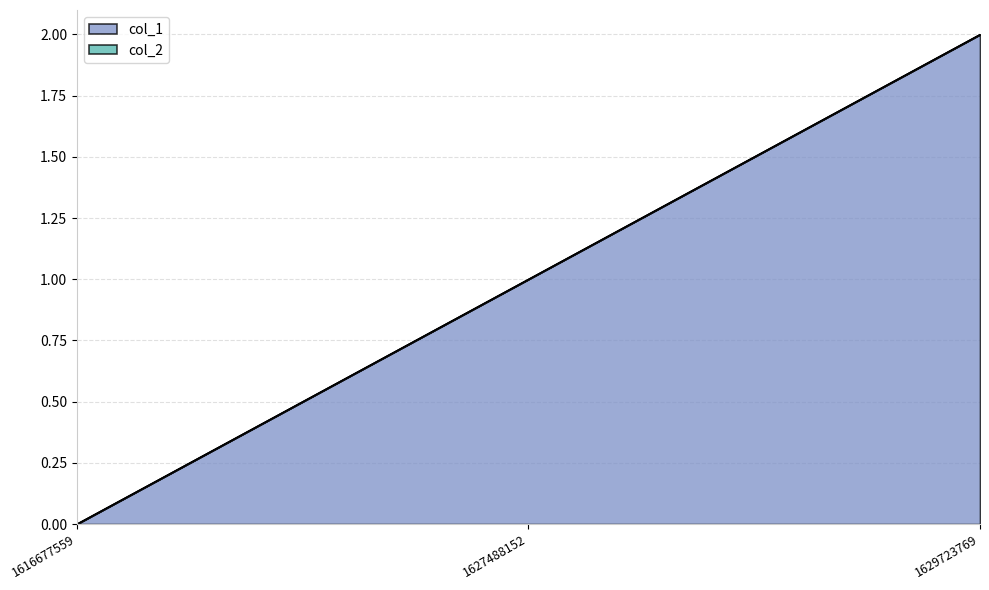

What is the difference between the values at 1627488152 and 1616677559?

1